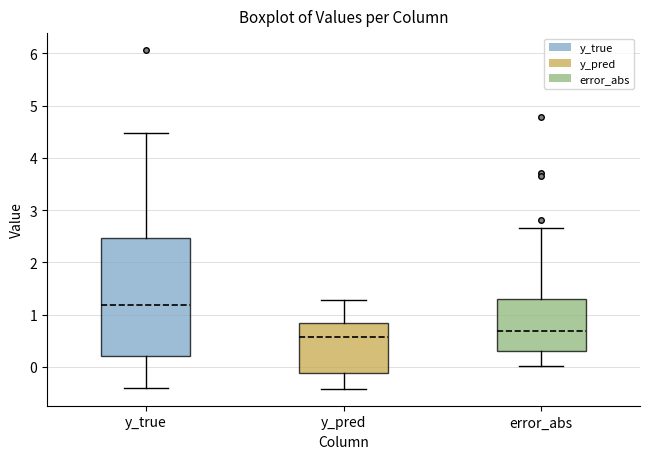

Where is the upper edge of the box for error_abs on the y-axis? The values are not printed on the chart, so give them approximately, as read against the axis.

1.3